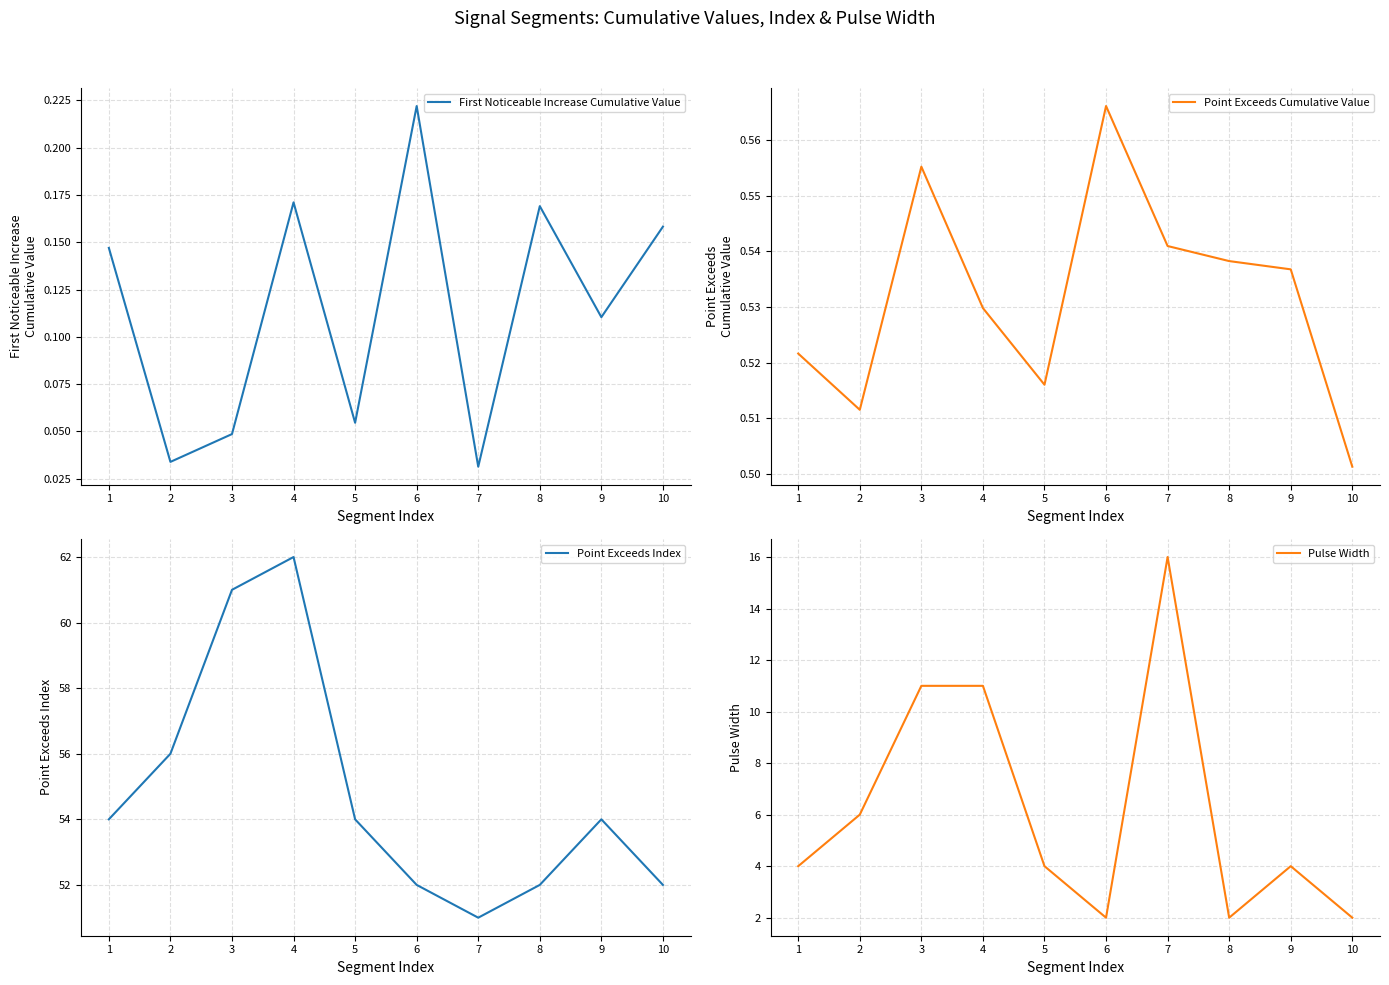

Rank the series by their maximum value, from lowest to highest.

First Noticeable Increase Cumulative Value, Point Exceeds Cumulative Value, Pulse Width, Point Exceeds Index